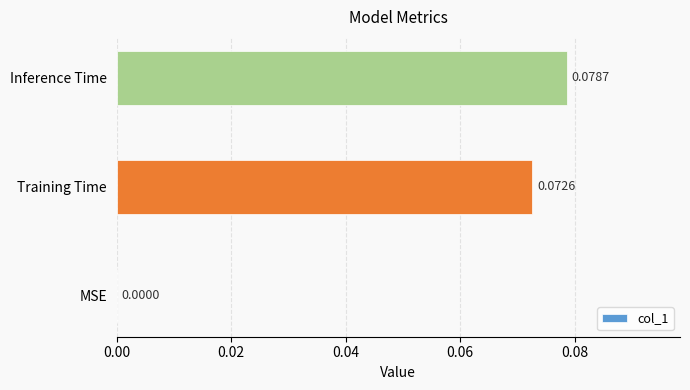

Are the bars horizontal?

Yes